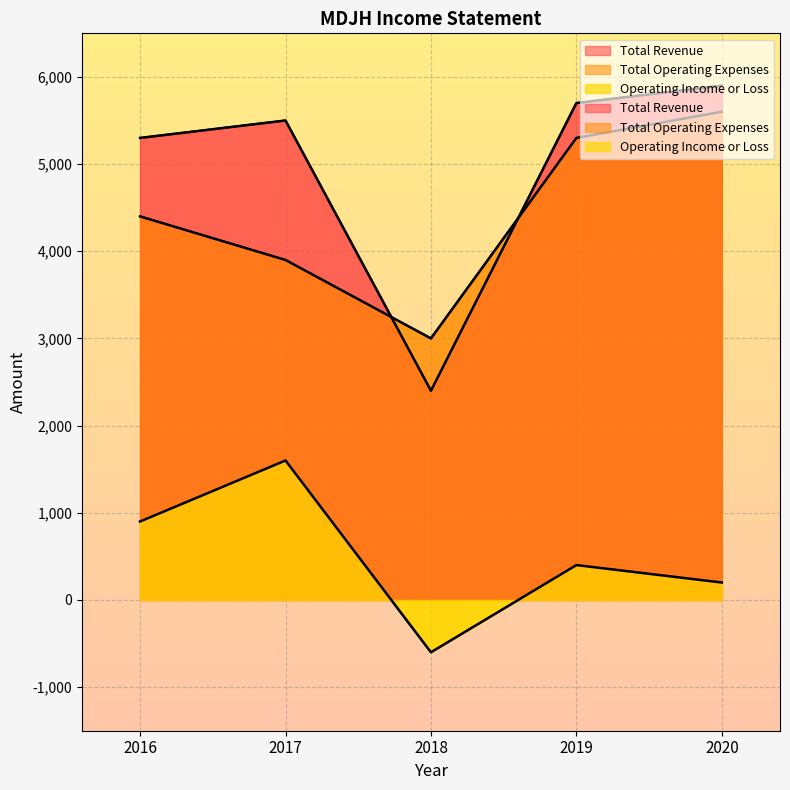

After their last crossing, which series has the higher values: Total Revenue or Total Operating Expenses?

Total Revenue